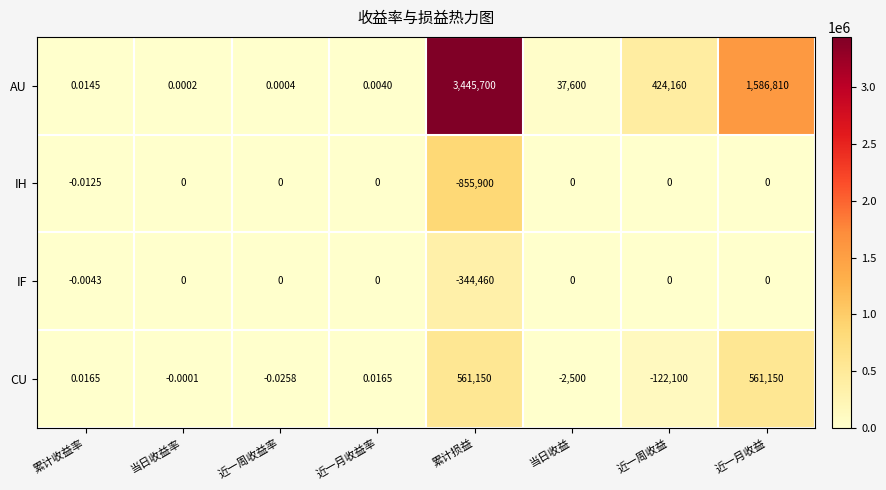

Which category has the highest value across all series?

累计损益